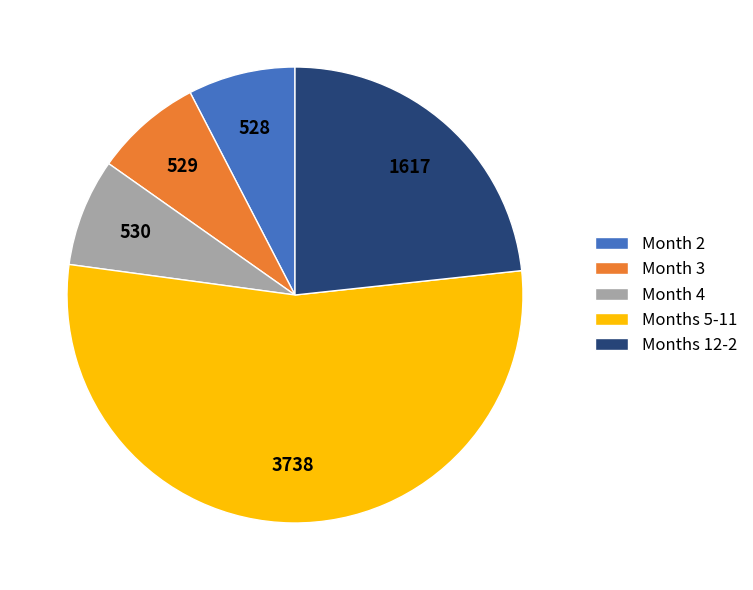

Count the number of slices in the pie.

5